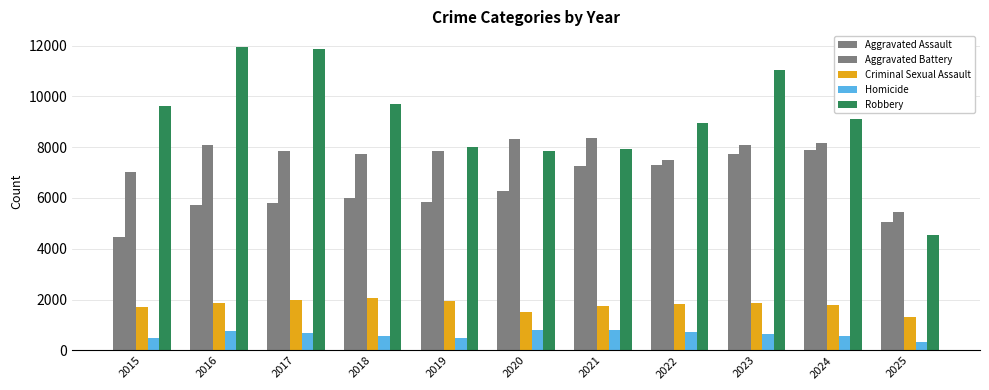

How many bars are there in each group?

5